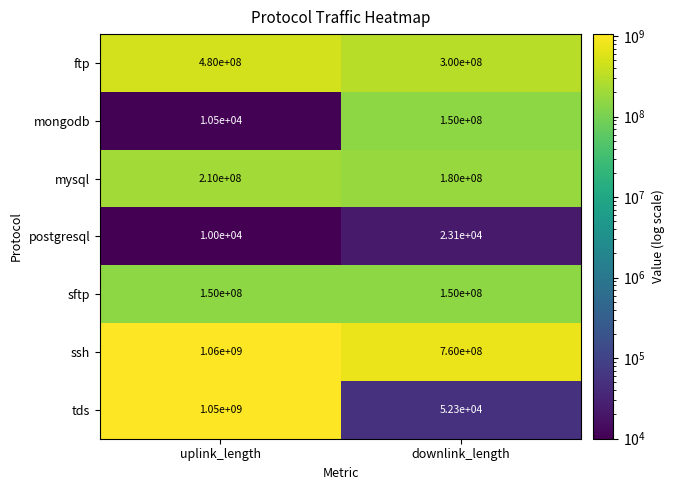

What is the greatest value displayed?

1060000000